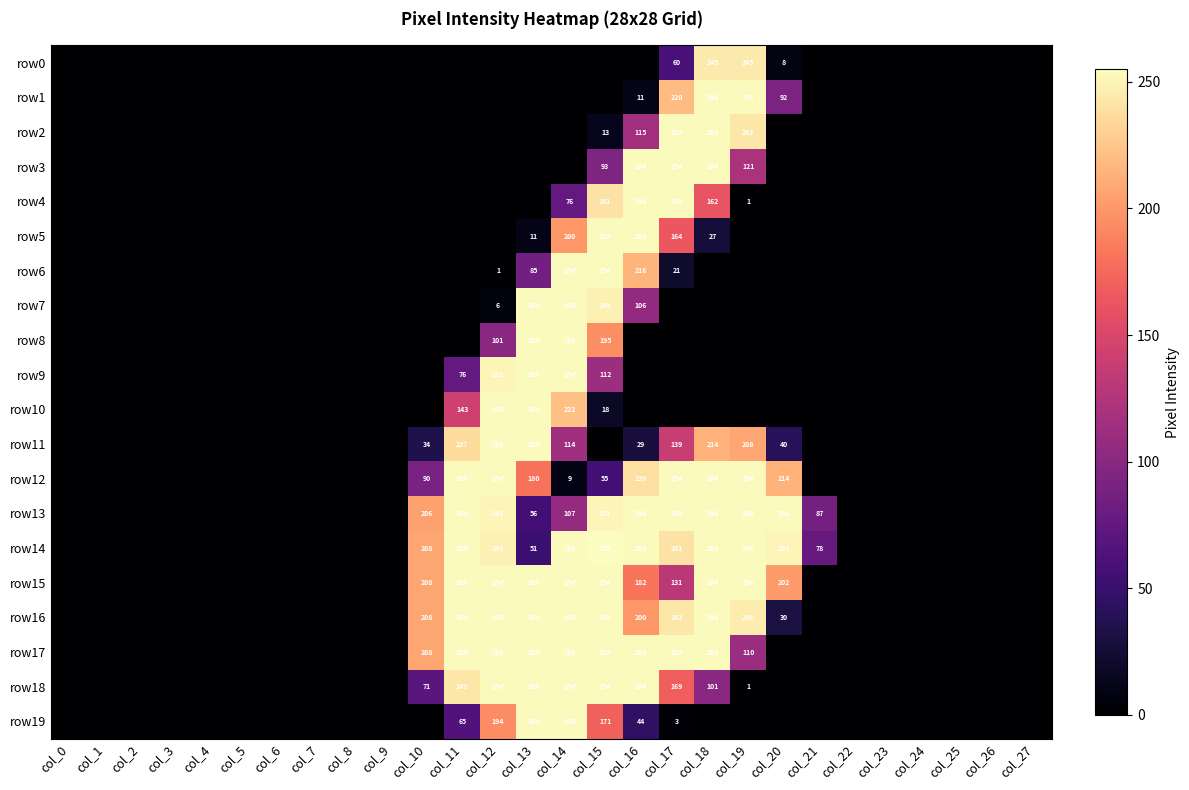

Which has a higher value, col_27 or col_17?

col_17